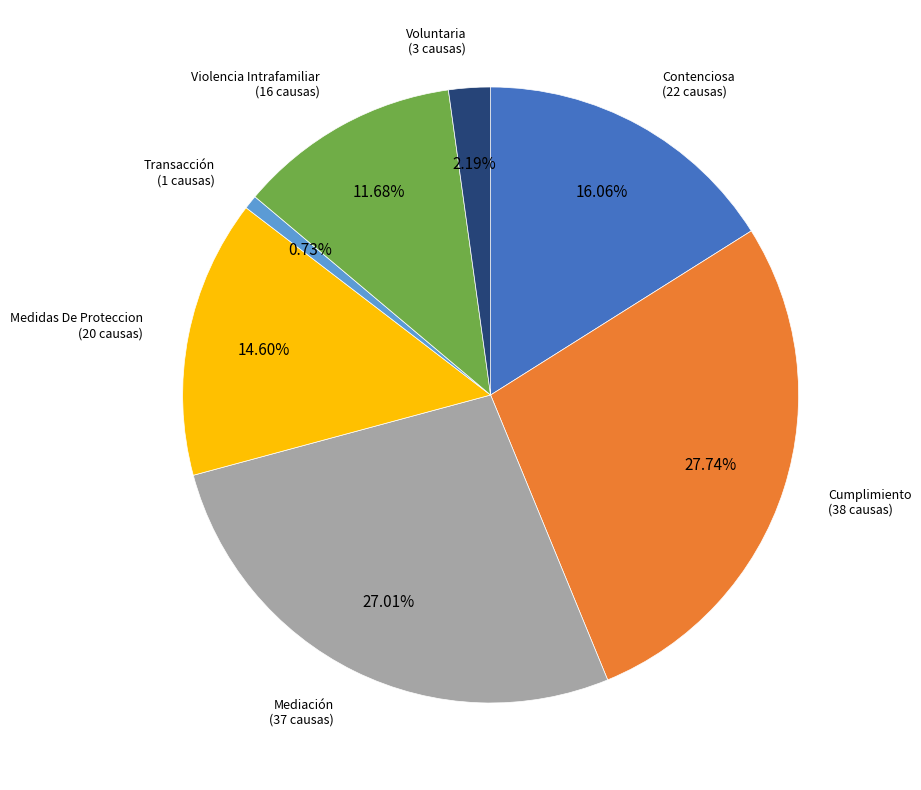

Is there any slice that represents more than half of the pie?

No